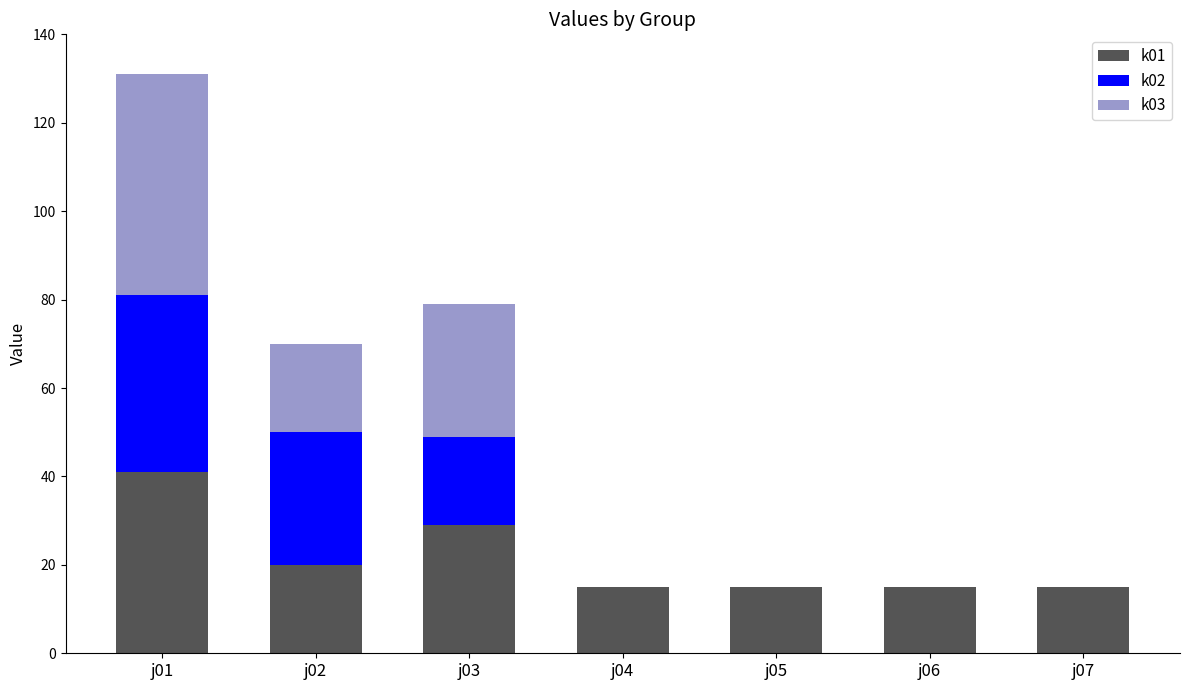

Which category has the highest value in the k01 series?

j01